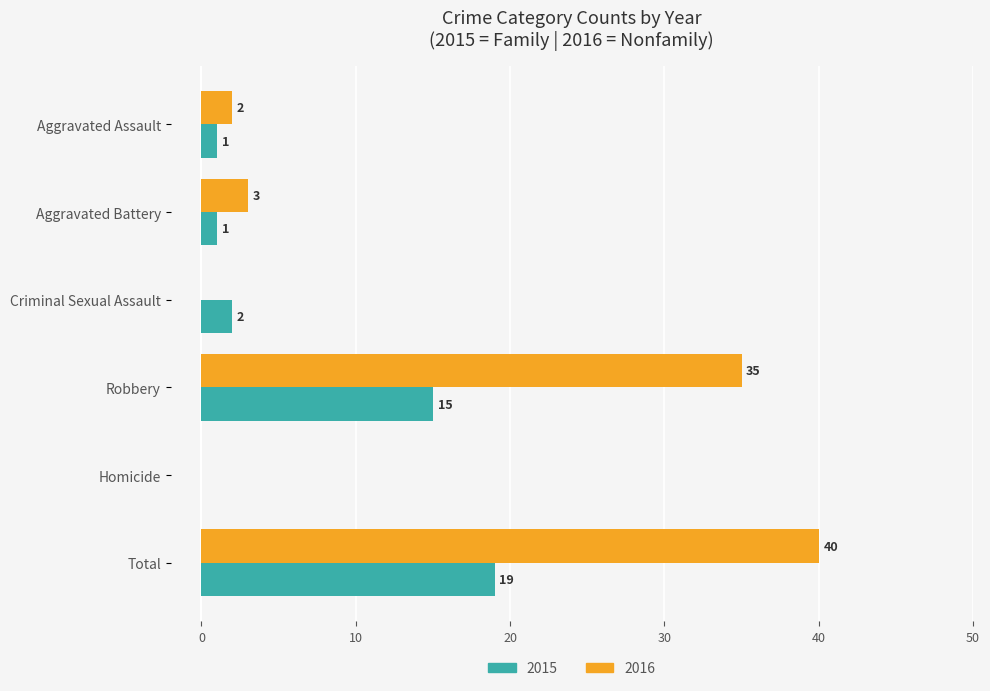

What is the greatest value displayed?

40